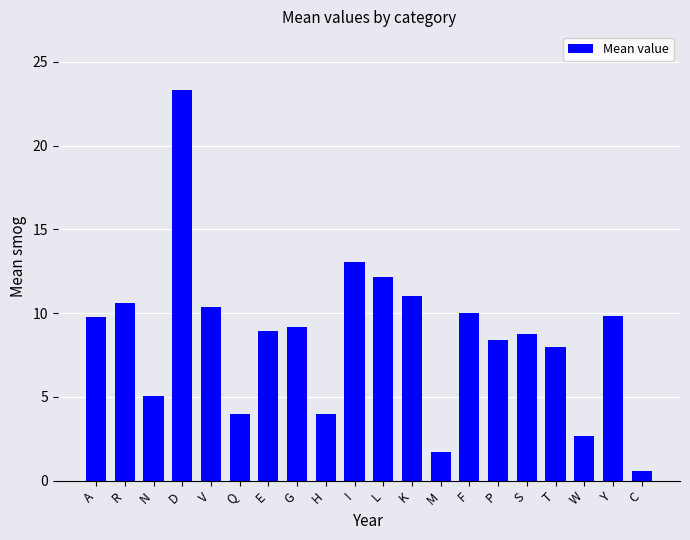

How many distinct data groups are displayed?

1